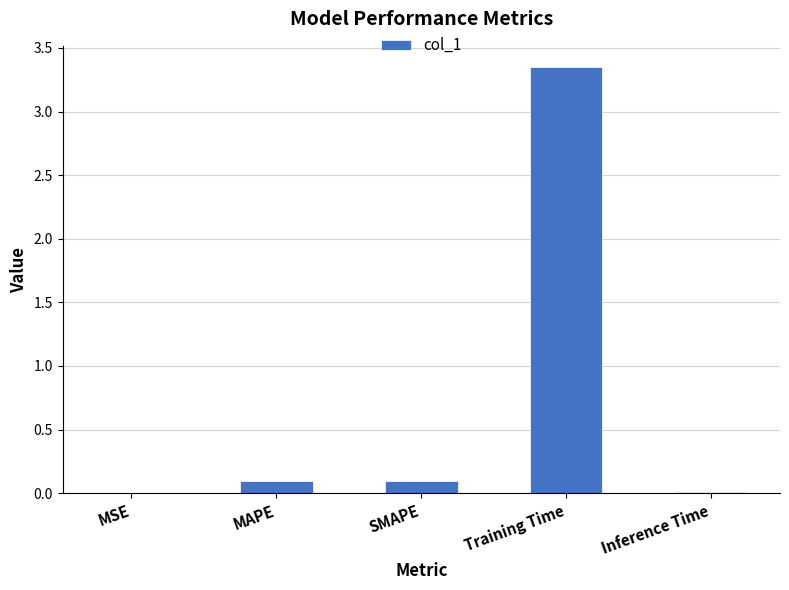

What is the change in value from SMAPE to Training Time?

+3.3